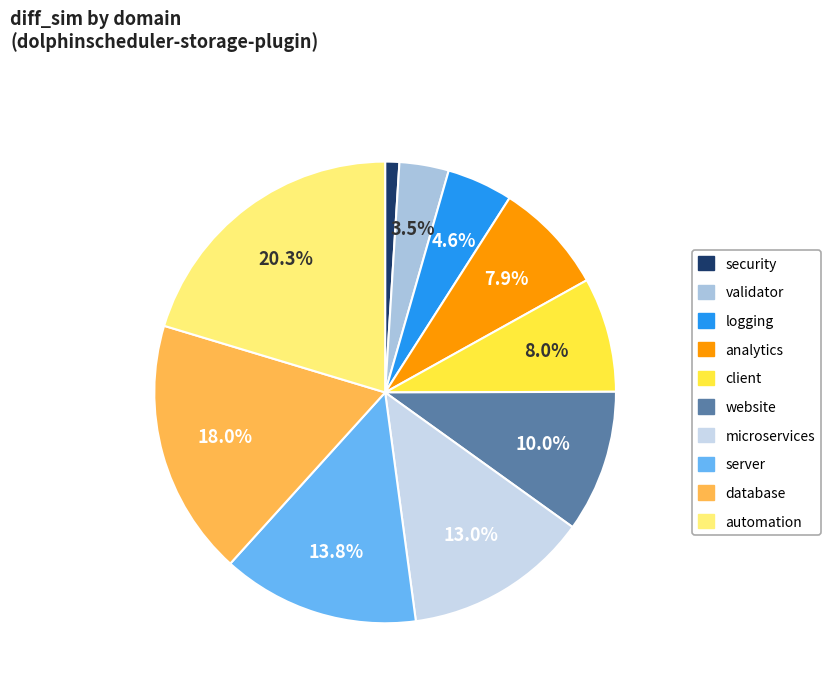

How many segments does this pie chart have?

10